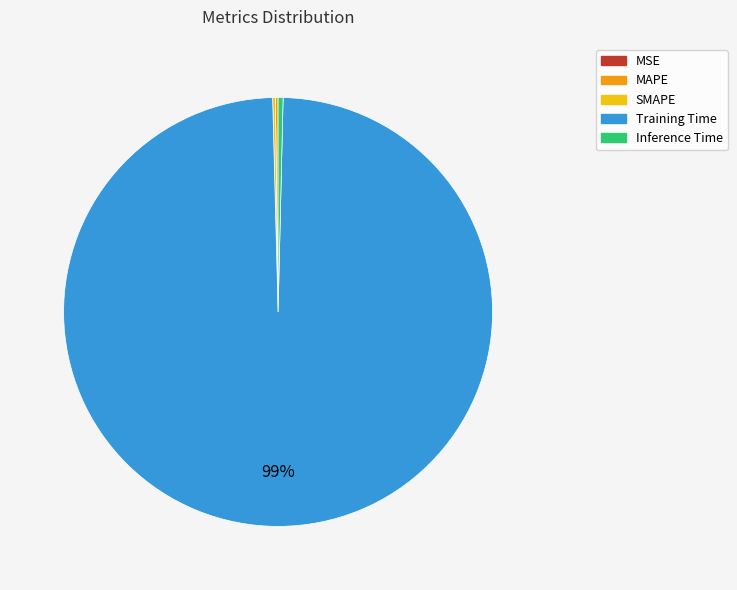

To the nearest percent, what is the average slice percentage?

20%